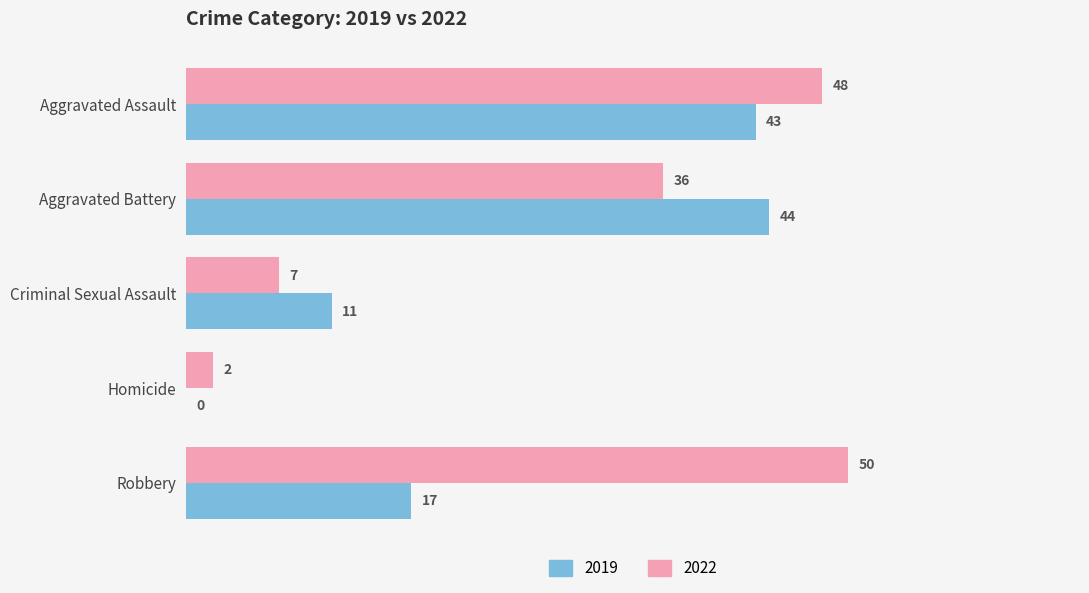

What value does the 2022 series have at Aggravated Battery?

36